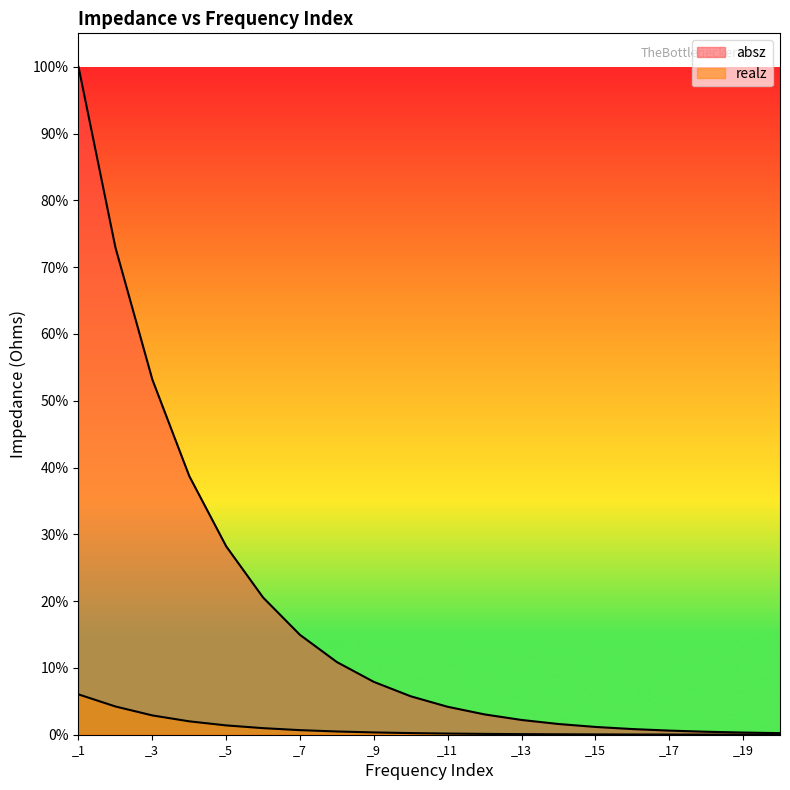

Which series has the largest total across all categories?

absz